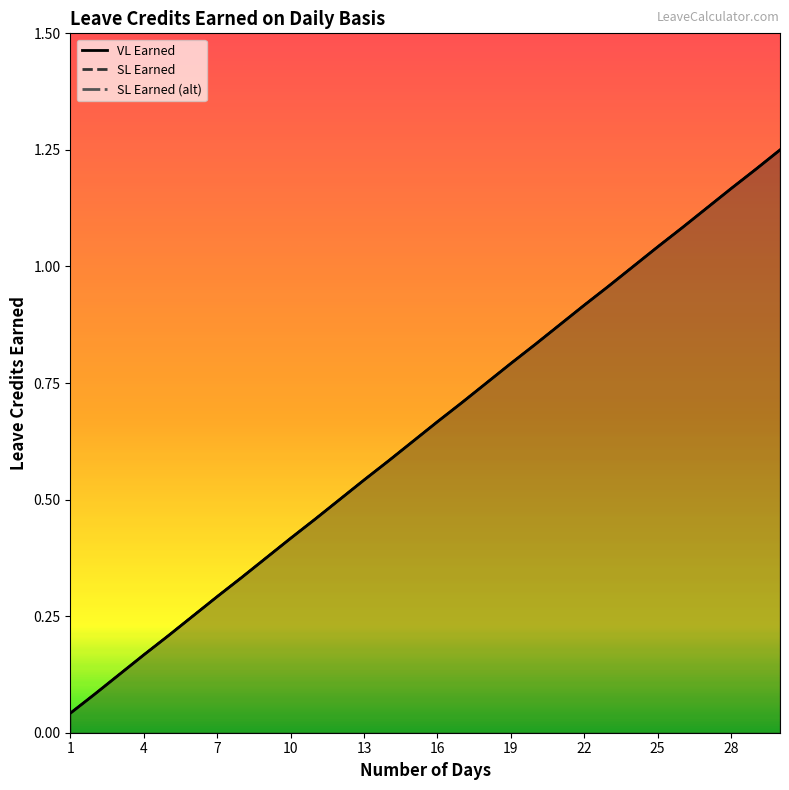

Is the value of SL Earned (alt) at 7 greater than the value of VL Earned at 21?

No